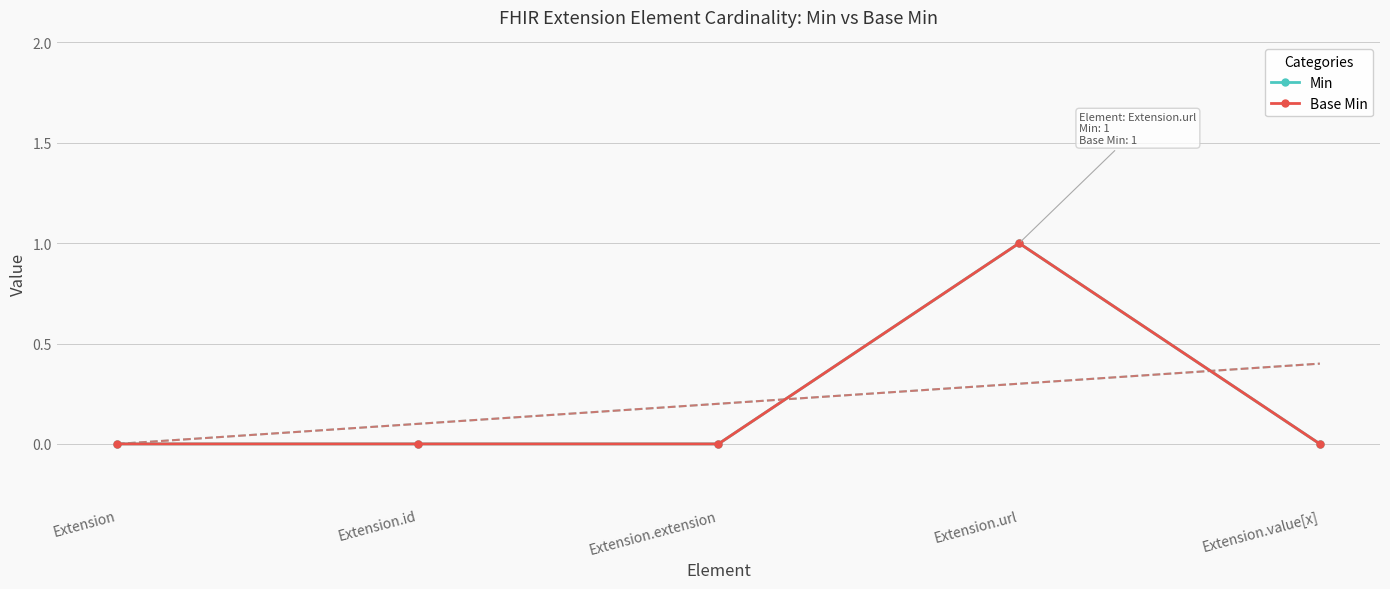

How many categories are shown in the chart?

5